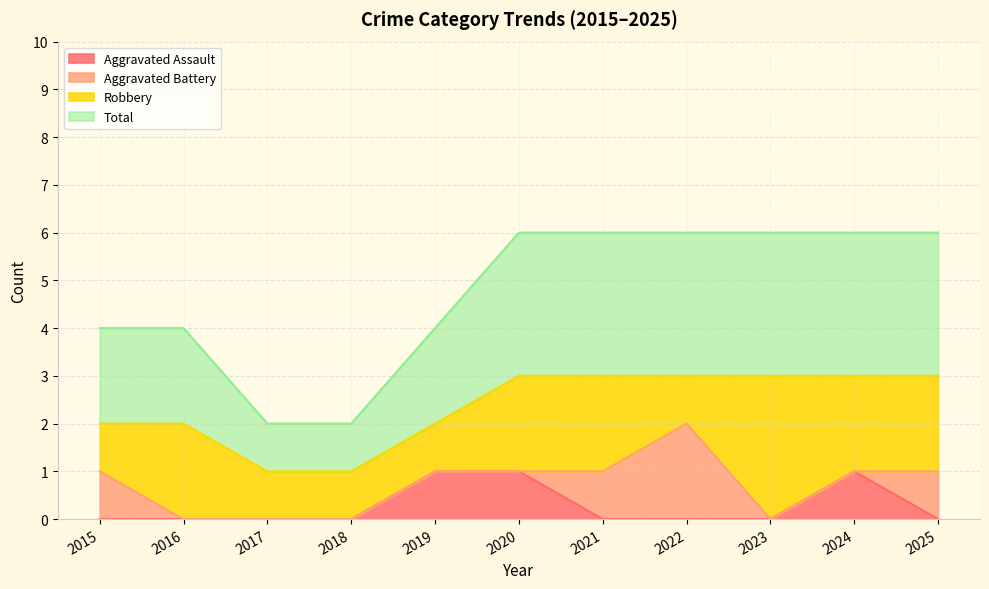

Which series has the widest spread of values?

Total